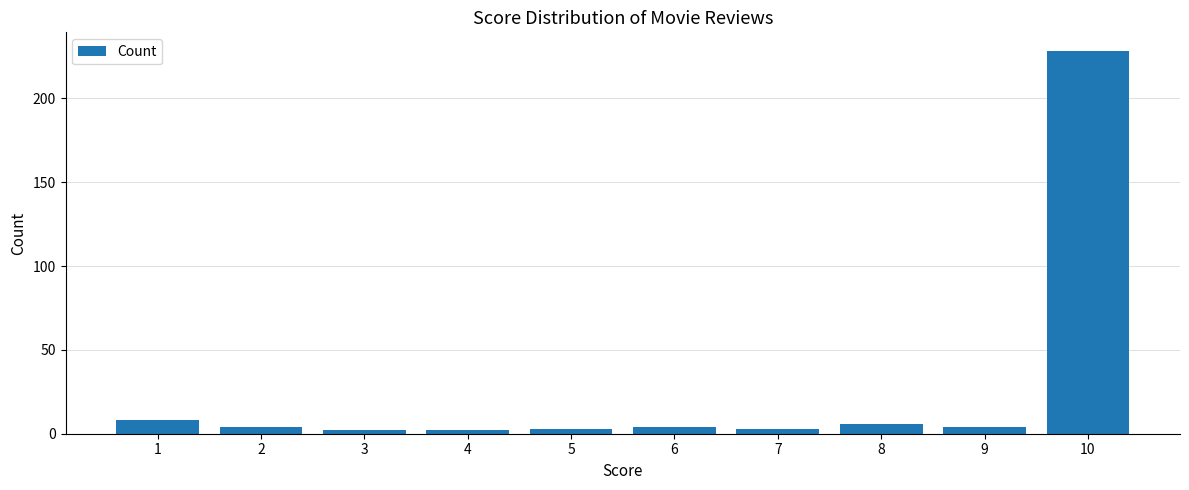

Is it true that the value at 10 is 228?

True